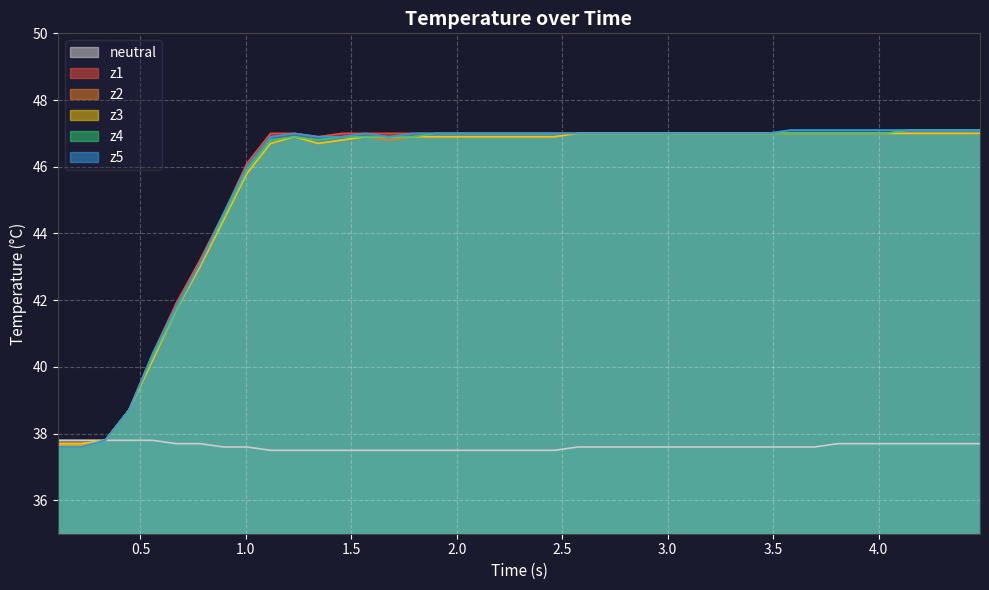

True or false: z2 and z4 cross at least once.

False